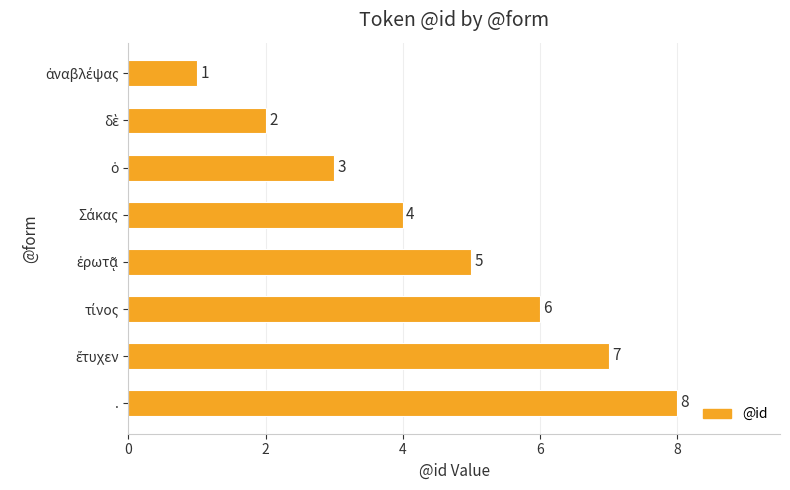

How many values are between 3 and 7?

5